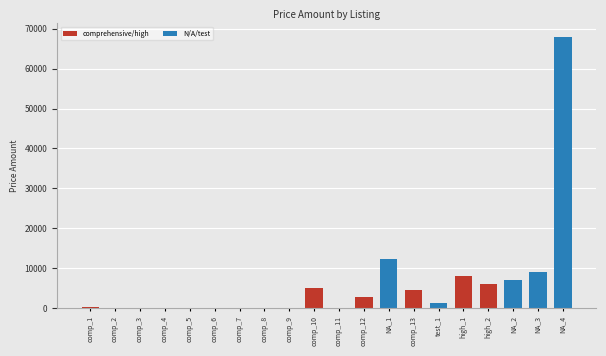

What is the sum of all values?

124651